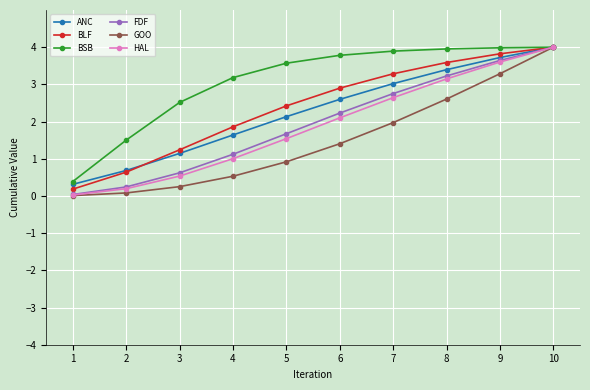

What are all the series names shown in the legend?

ANC, BLF, BSB, FDF, GOO, HAL